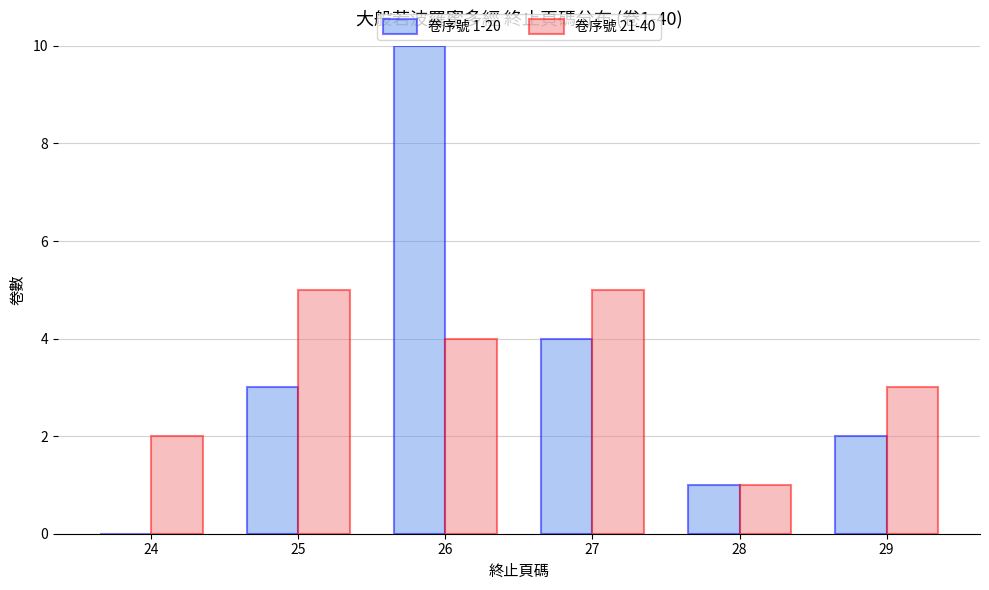

Is the value of 卷序號 21-40 at 25 greater than the value of 卷序號 1-20 at 26?

No